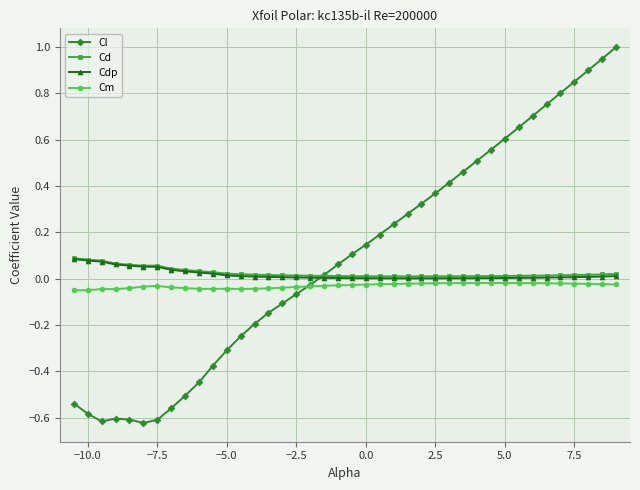

True or false: Cm has more than 1 points higher than both neighbors.

True